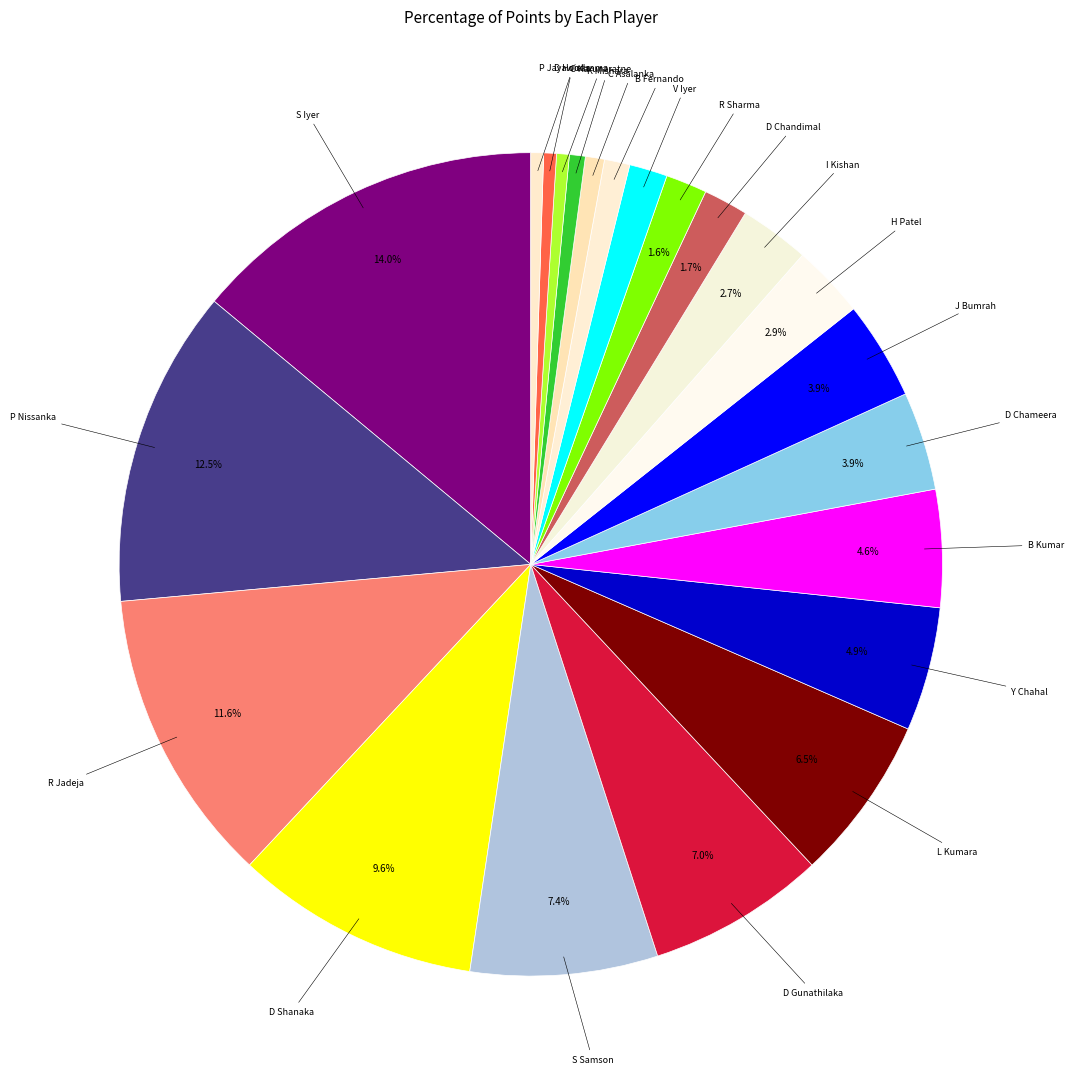

To the nearest percent, what is the average slice percentage?

5%